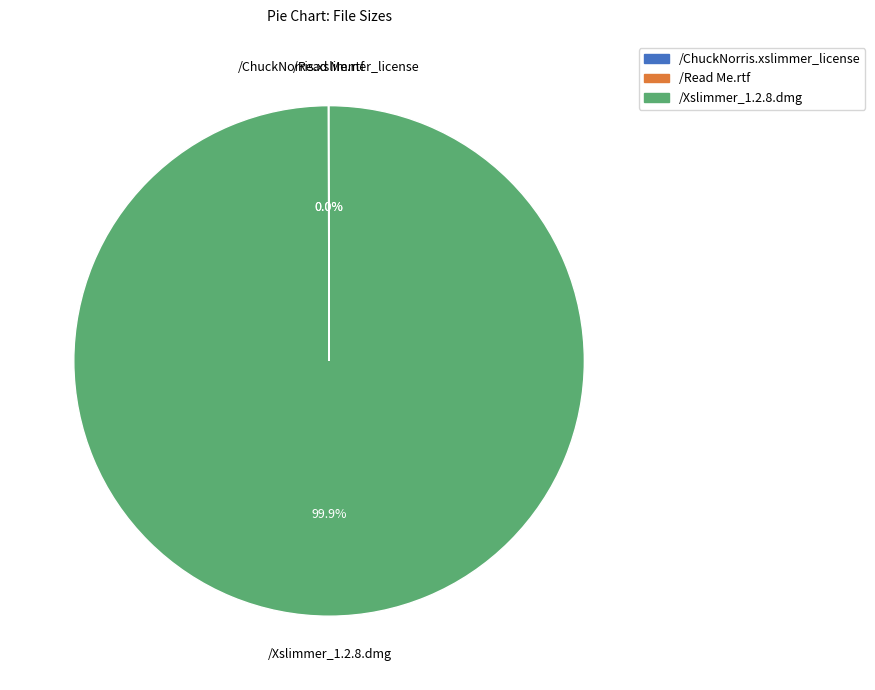

Which slice is the largest?

/Xslimmer_1.2.8.dmg